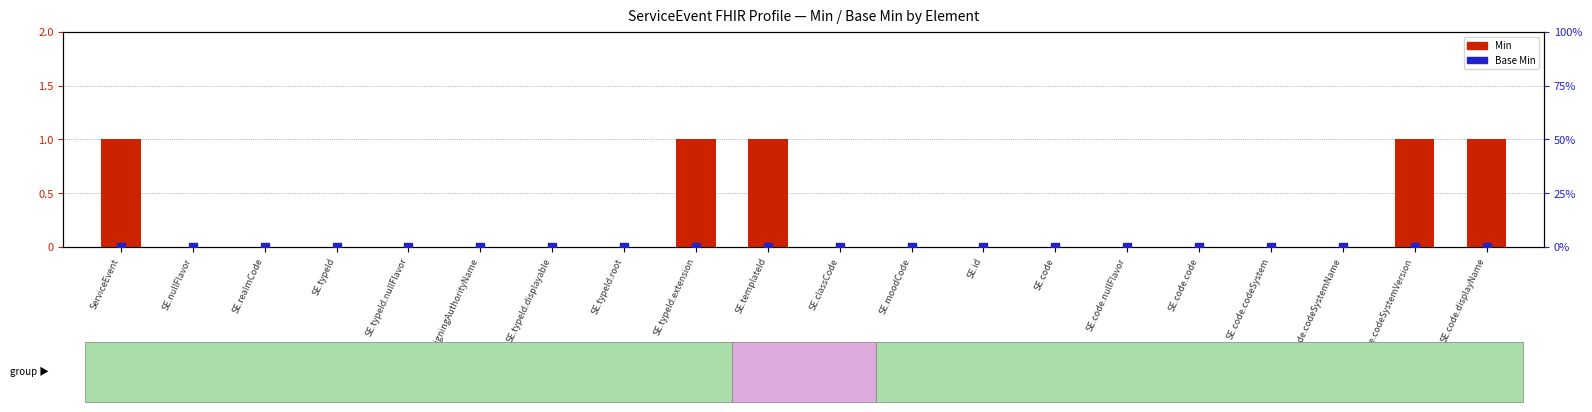

Which series has the largest total across all categories?

Min